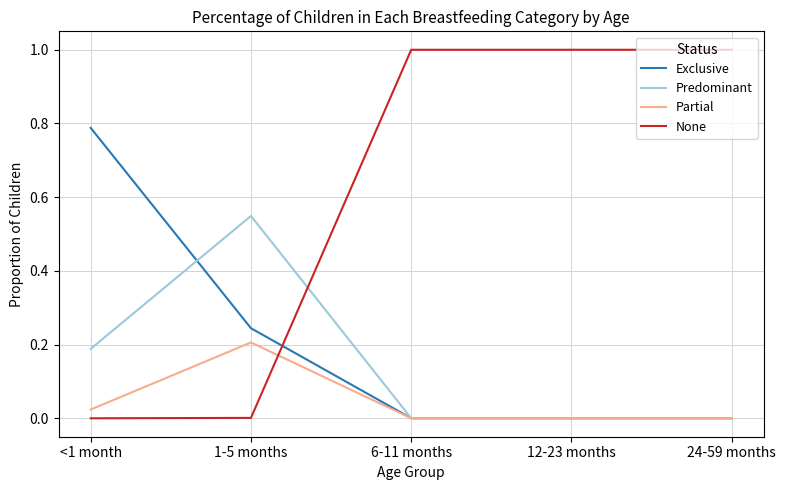

Is the value of Exclusive at 1-5 months greater than the value of Predominant at 12-23 months?

Yes